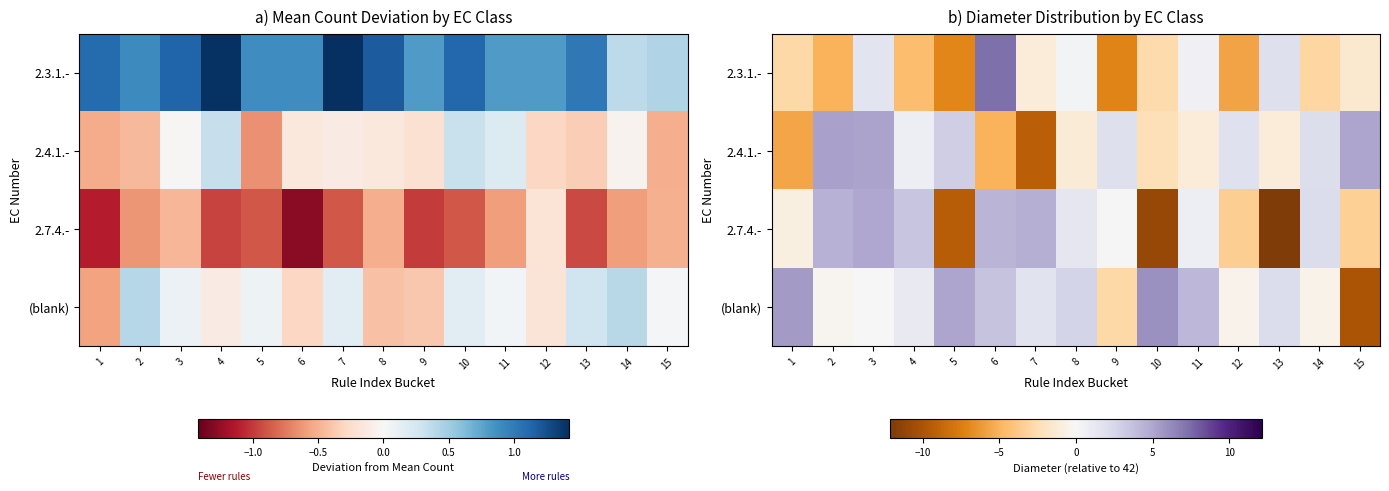

Count the number of categories in the chart.

15